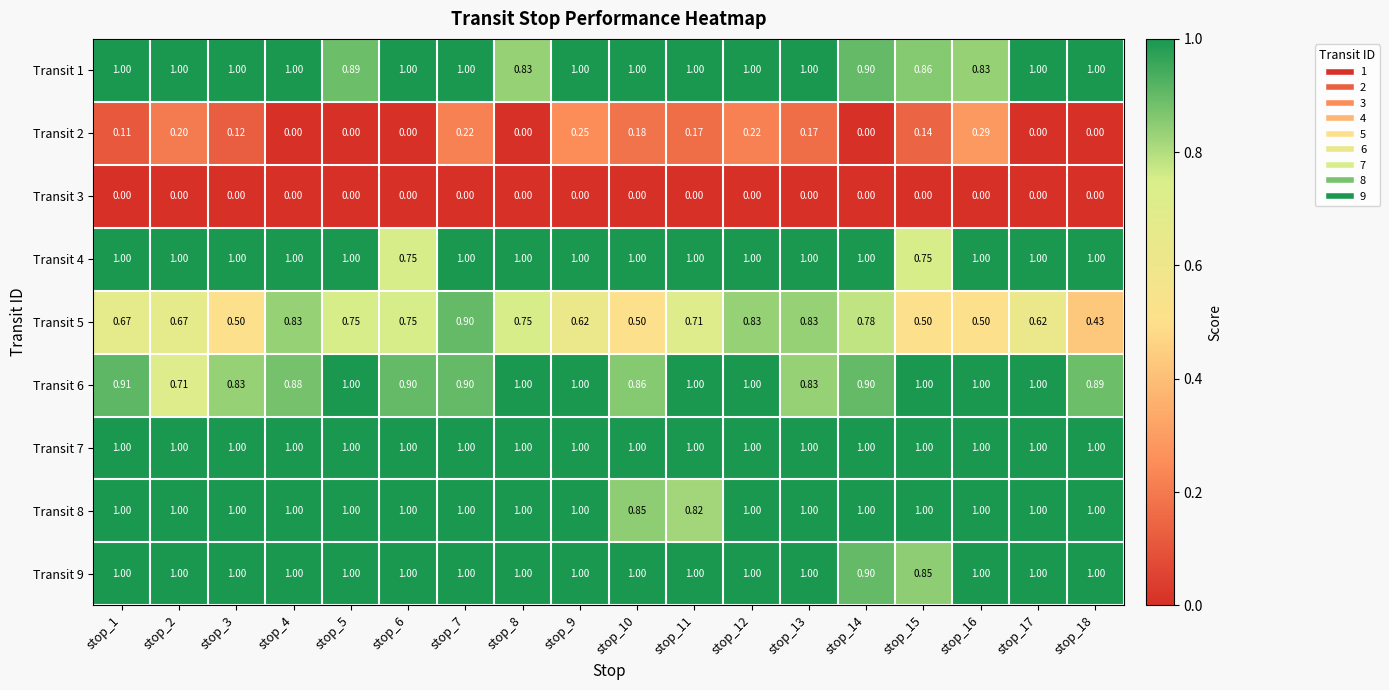

How many distinct data groups are displayed?

9